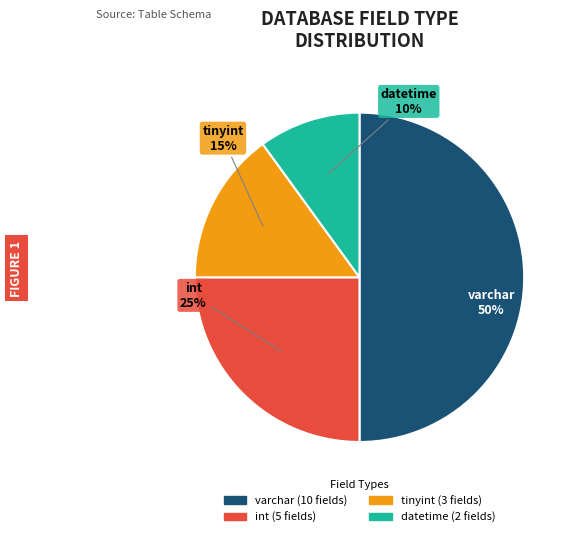

Does int account for over 50% of the chart?

No